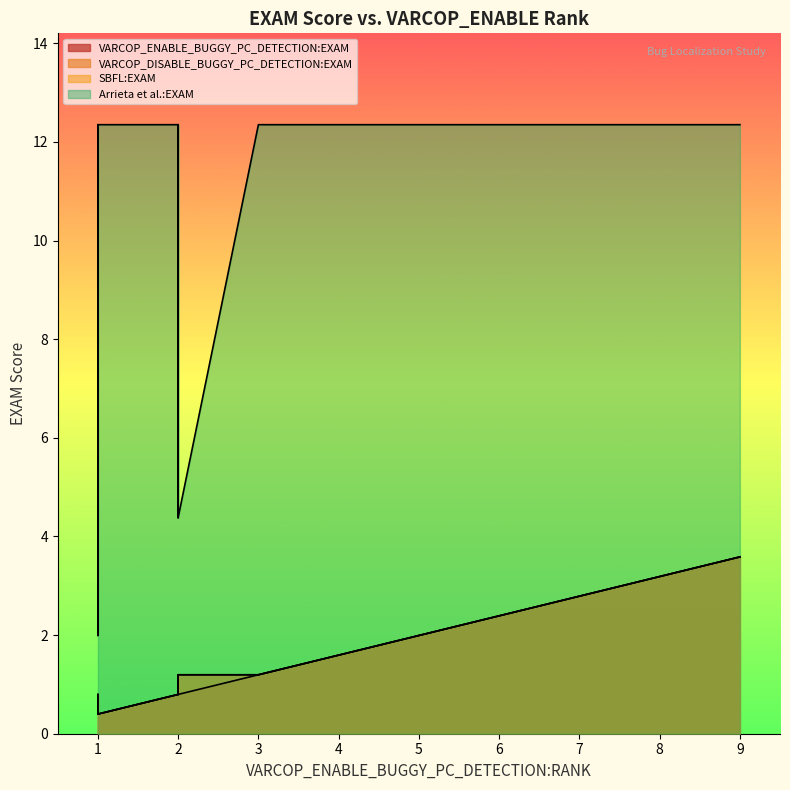

Reading left to right, what are all the values shown in this chart?

VARCOP_ENABLE_BUGGY_PC_DETECTION:EXAM: 0=0.4	1=0.8	2=1.2	3=0.8	4=0.4	5=0.4	6=2.0	7=0.8	8=2.0	9=2.0	10=1.2	11=0.8	12=0.8	13=1.6	14=0.4	15=1.6	16=0.4	17=0.8	18=3.6	19=0.4
VARCOP_DISABLE_BUGGY_PC_DETECTION:EXAM: 0=0.8	1=1.2	2=1.2	3=1.2	4=0.8	5=0.4	6=2.0	7=0.8	8=2.0	9=2.0	10=1.2	11=0.8	12=1.2	13=1.6	14=0.4	15=1.6	16=0.4	17=1.2	18=3.6	19=0.4
SBFL:EXAM: 0=0.8	1=1.2	2=1.2	3=1.2	4=0.8	5=0.4	6=2.0	7=0.8	8=2.0	9=2.0	10=1.2	11=0.8	12=1.2	13=1.6	14=0.4	15=1.6	16=0.4	17=1.2	18=3.6	19=0.4
Arrieta et al.:EXAM: 0=5.6	1=4.4	2=12.4	3=12.4	4=12.4	5=2.0	6=12.4	7=12.4	8=12.4	9=12.4	10=12.4	11=12.4	12=4.4	13=12.4	14=12.4	15=12.4	16=12.4	17=5.6	18=12.4	19=12.4